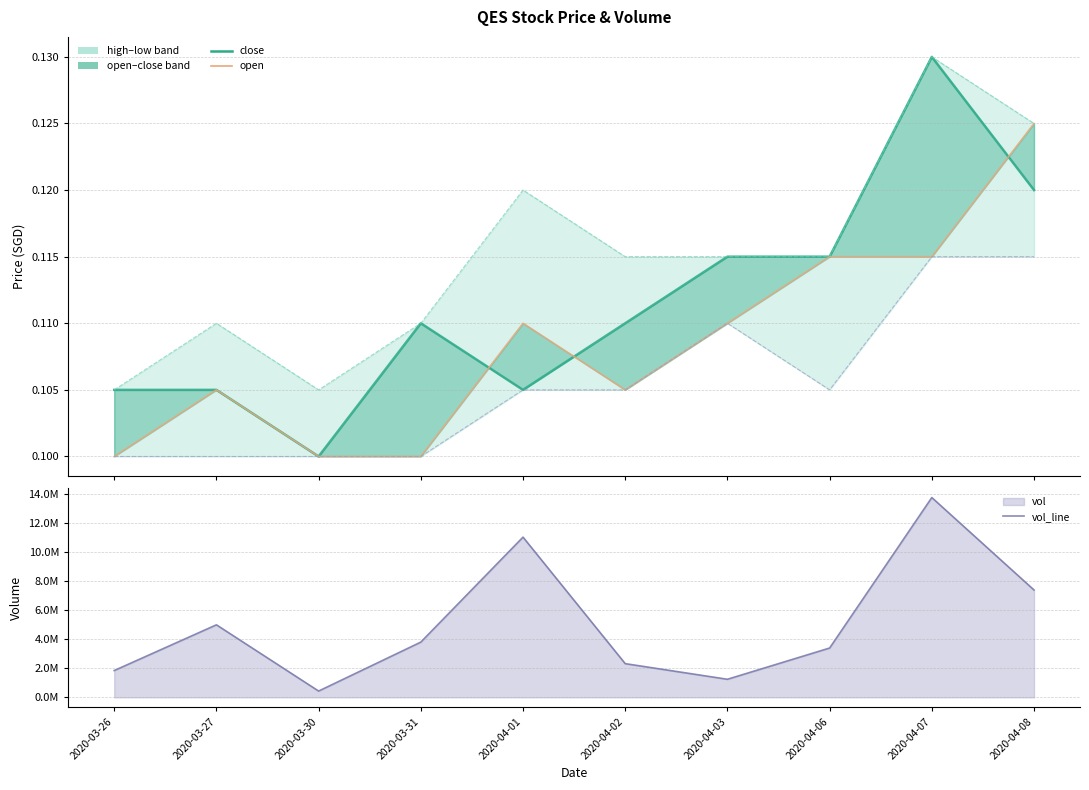

Does the chart have visible grid lines?

Yes